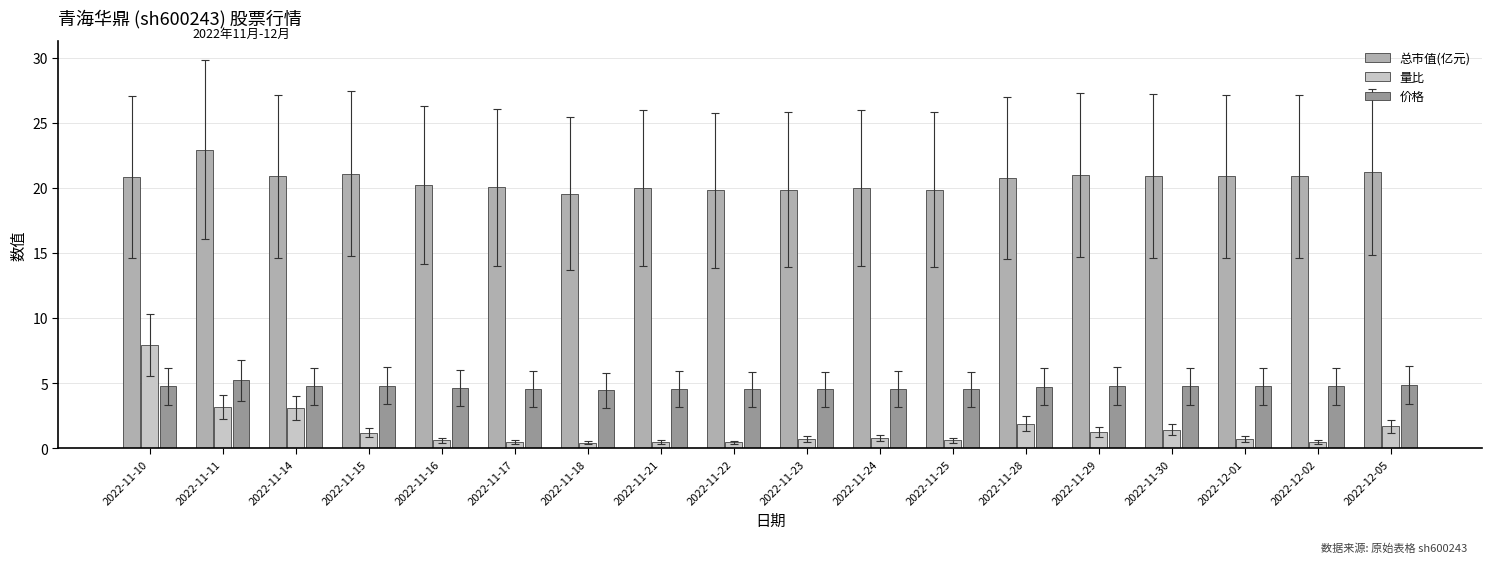

Which category has the highest value in the 总市值(亿元) series?

2022-11-11